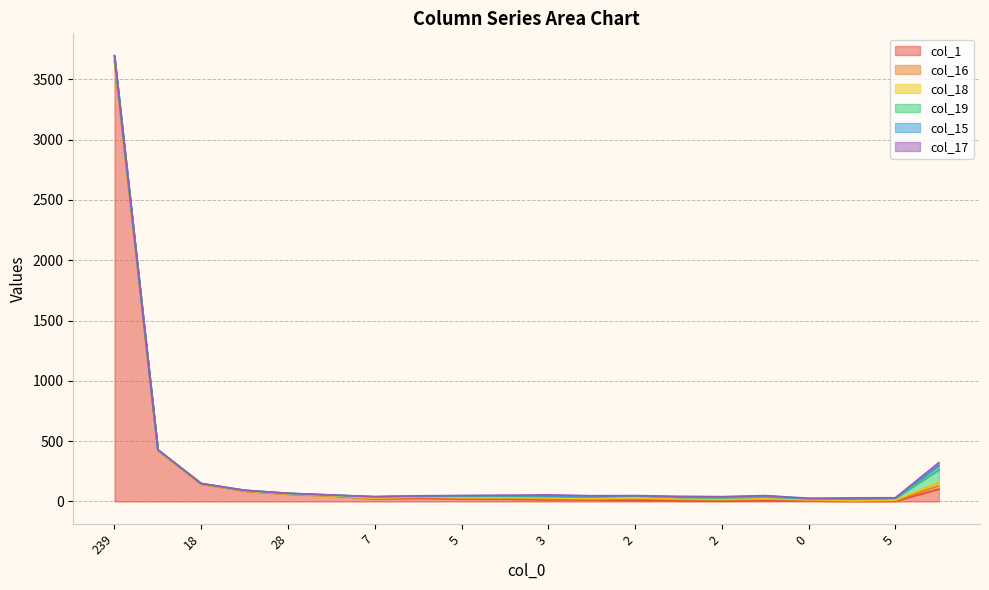

At which label is col_1 closest to 1829?

16